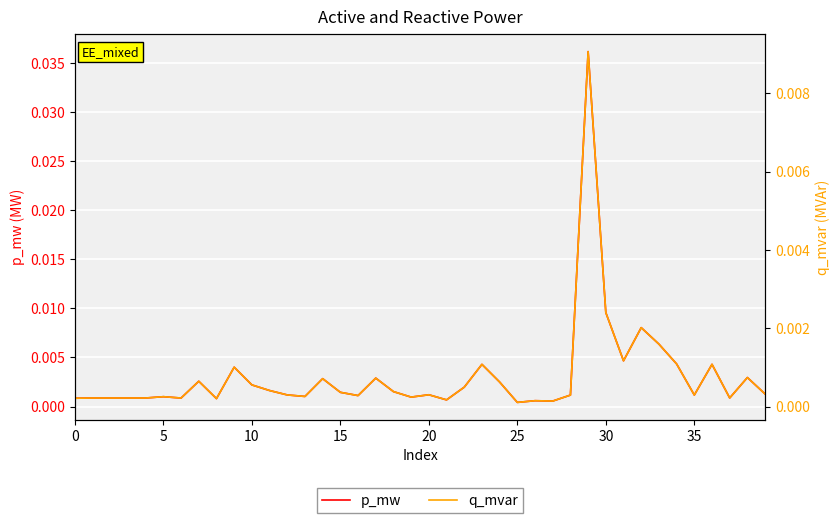

Which series changed the most between 20 and 24?

p_mw